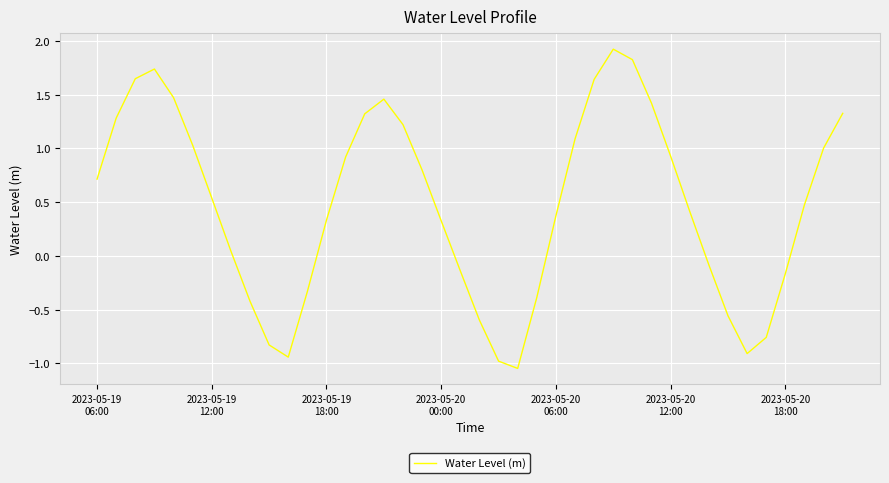

What is the maximum value shown in the chart?

1.9